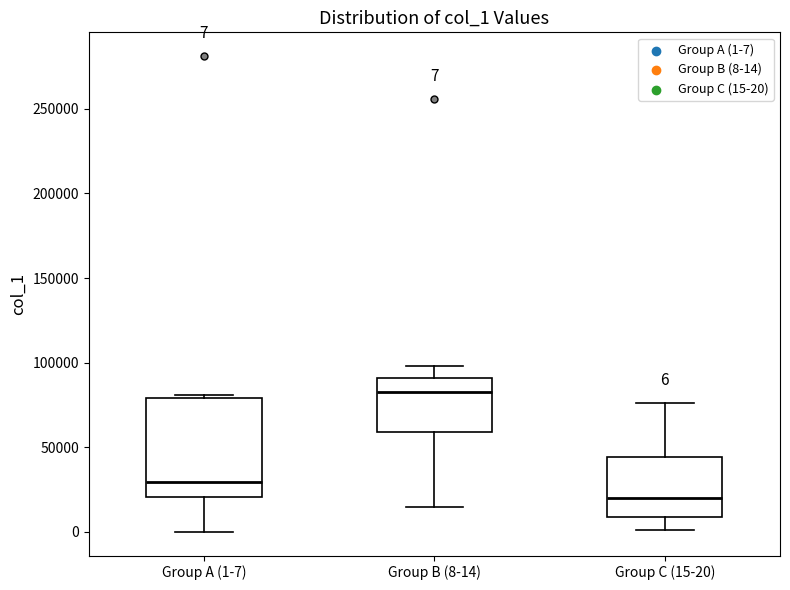

Which box has the lowest median line?

Group C (15-20)